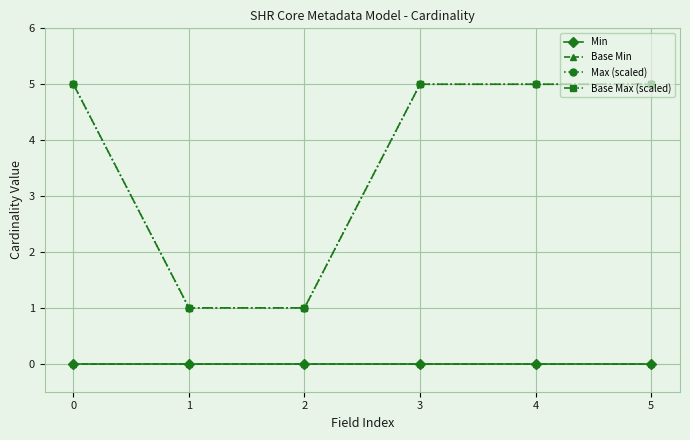

How many data points in Base Max (scaled) are less than 5?

2